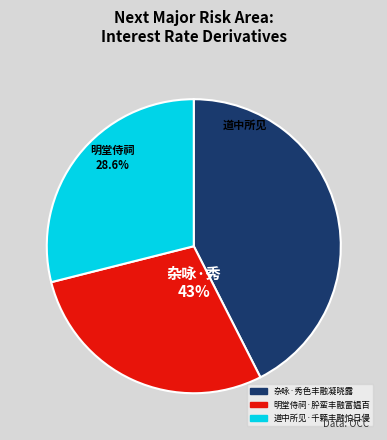

What is the largest slice in the pie chart?

杂咏·秀色丰融凝晓露